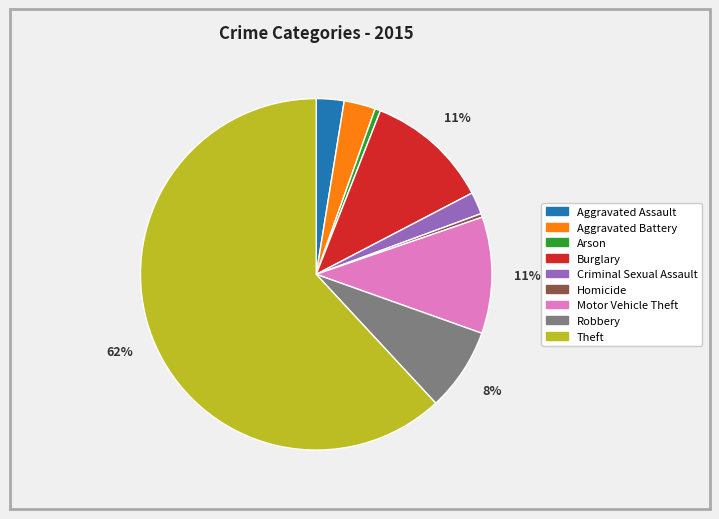

Combined, do Aggravated Battery and Homicide account for over 50%?

No